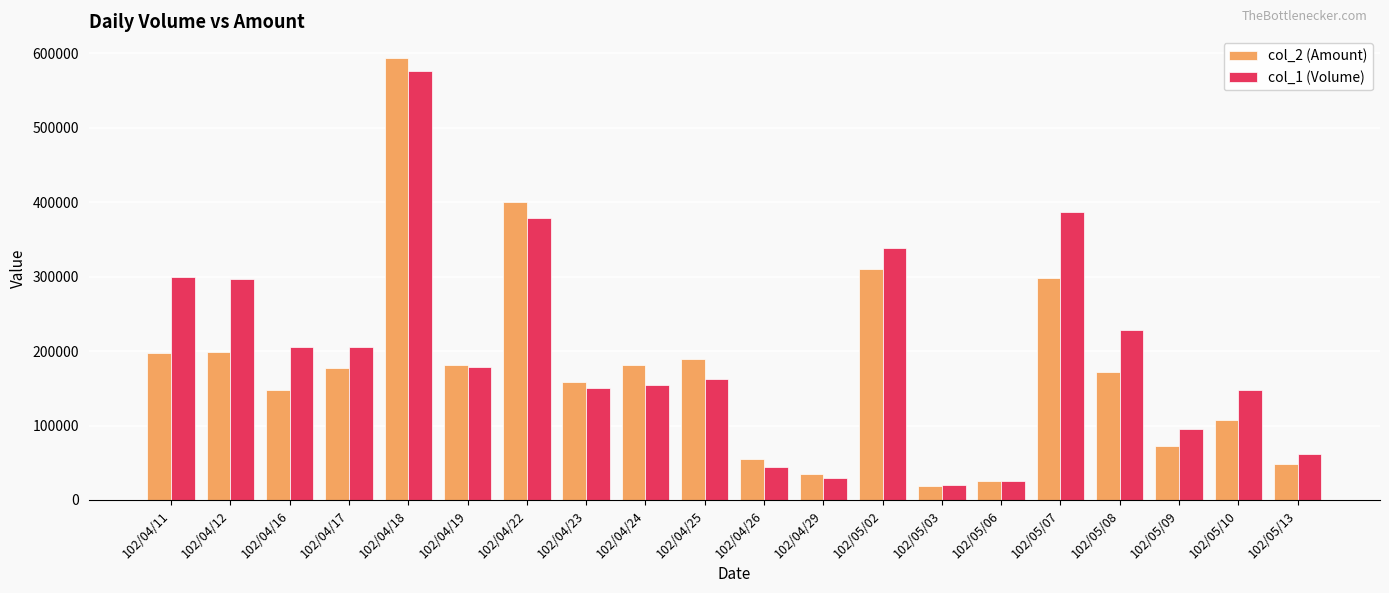

Which category has the lowest value across all series?

102/05/03